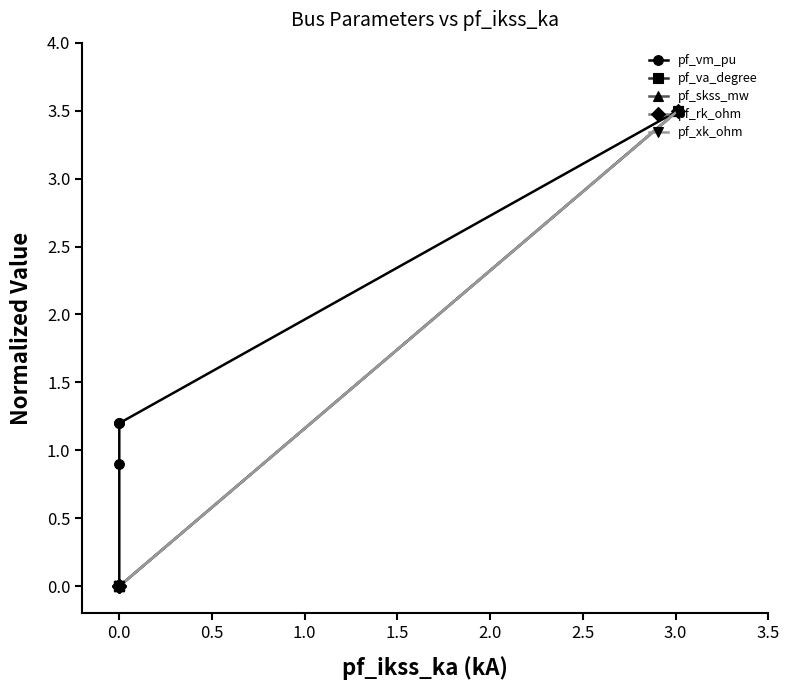

What is the maximum value for pf_skss_mw?

3.5